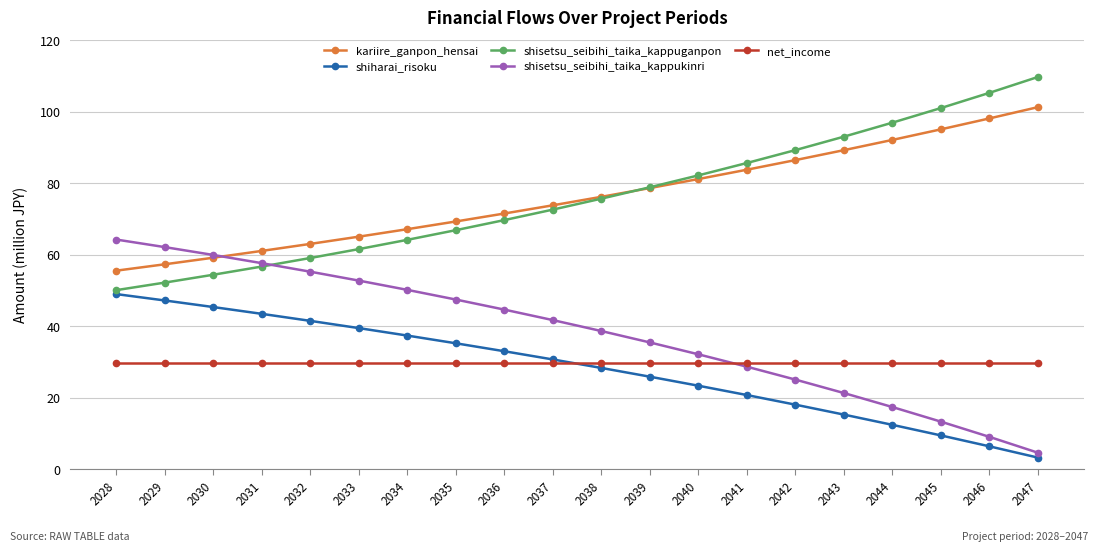

What is the total value across all series at 2046?

248.7